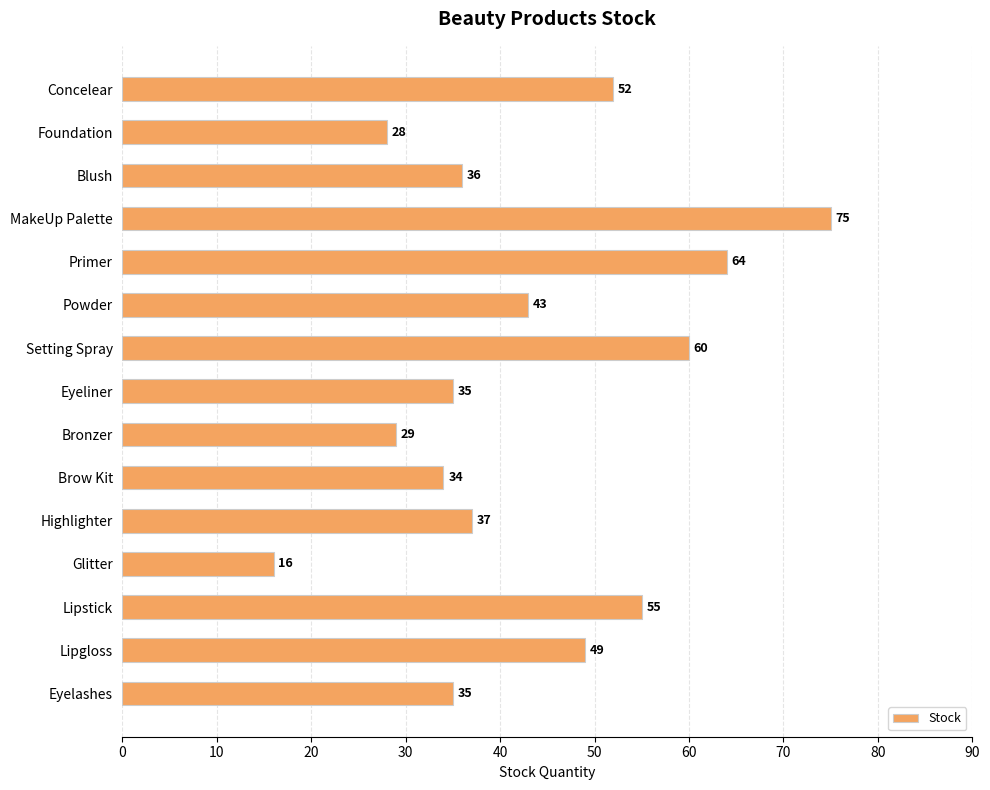

What is the smallest value displayed?

16